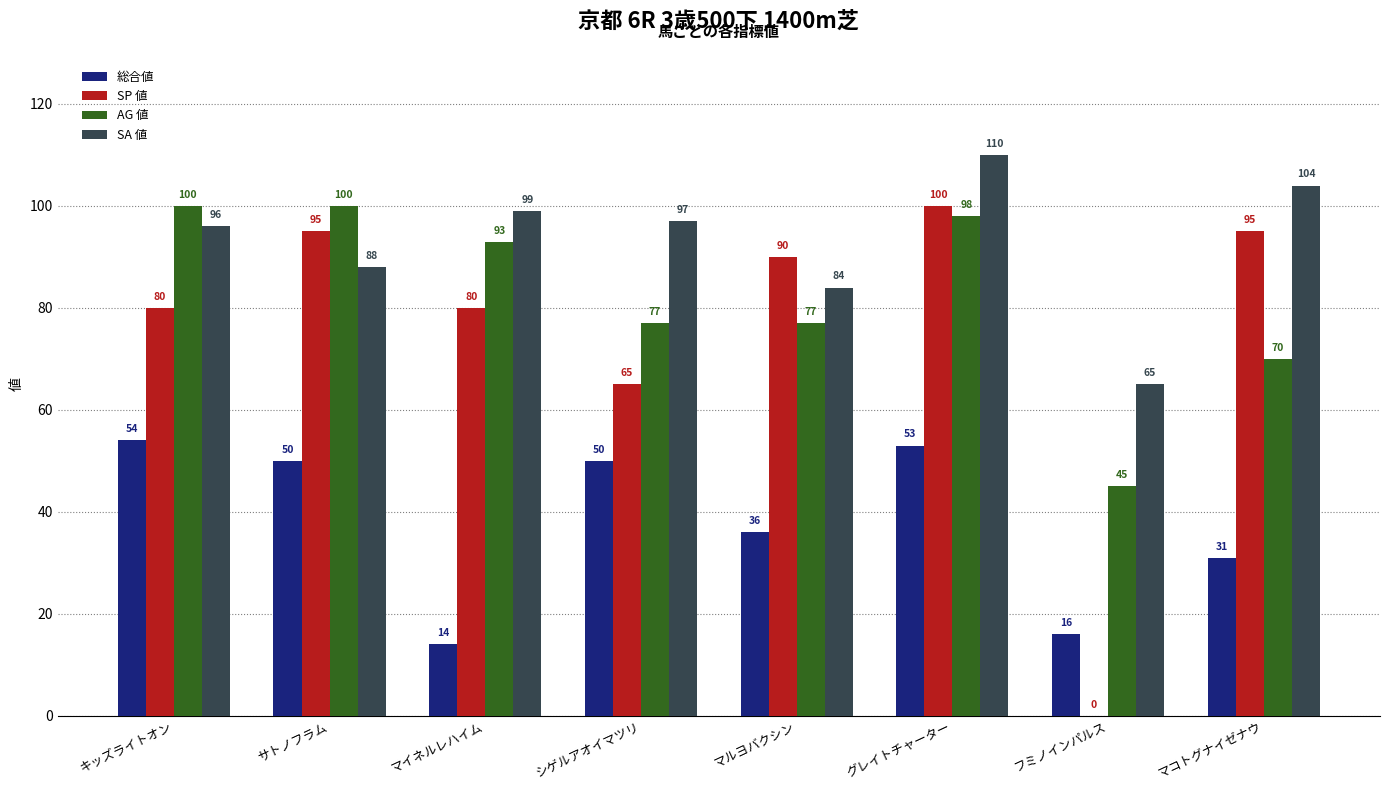

Is it true that SA 値 equals 141 at サトノフラム?

False